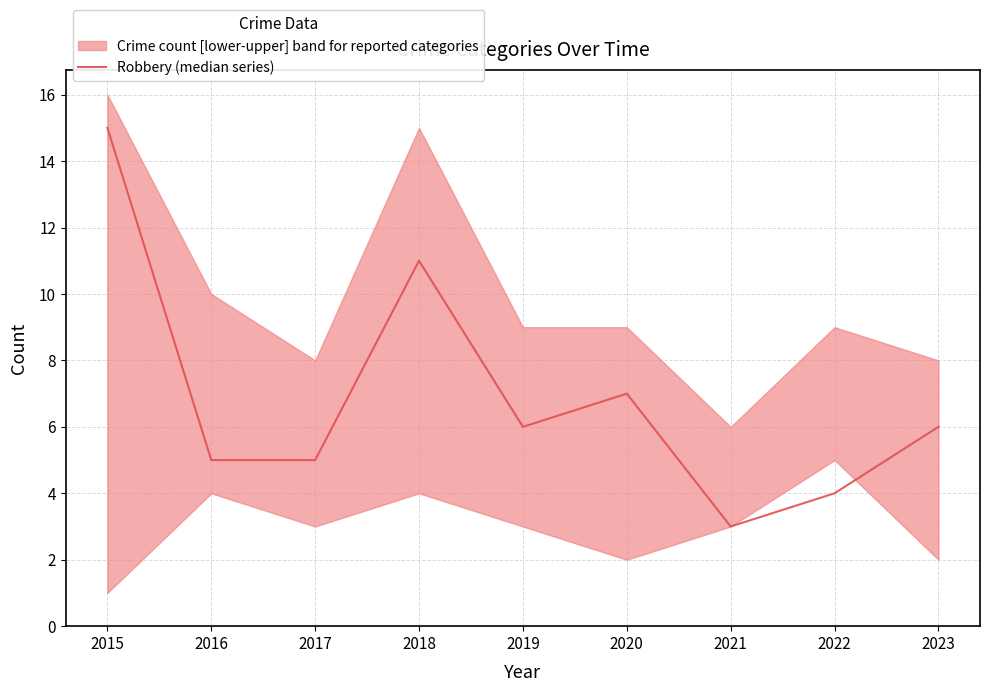

Which category has the lowest value across all series?

2021